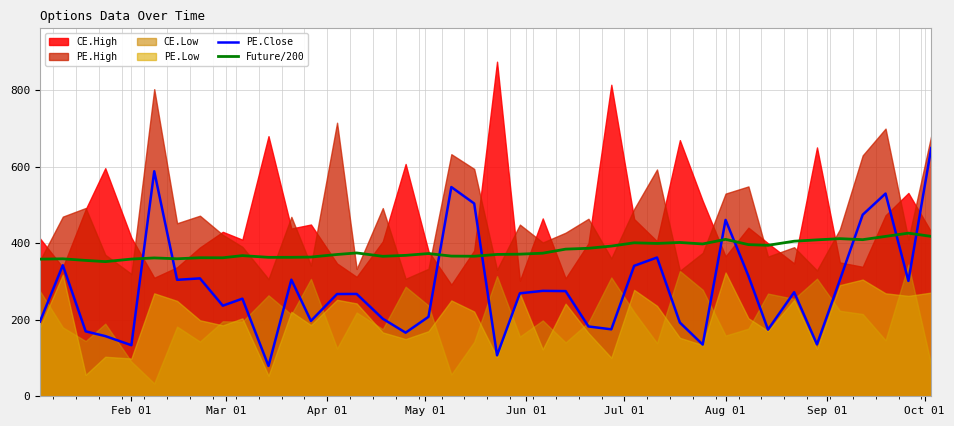

The value of PE.Close at Feb 01 is 182.4. True or false?

False